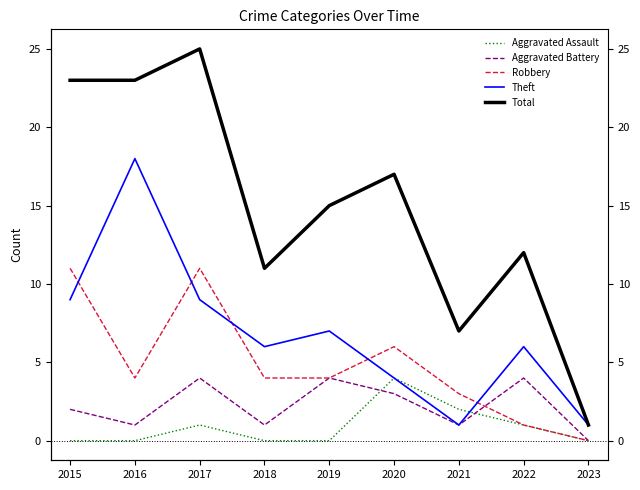

What is the maximum value shown in the chart?

25